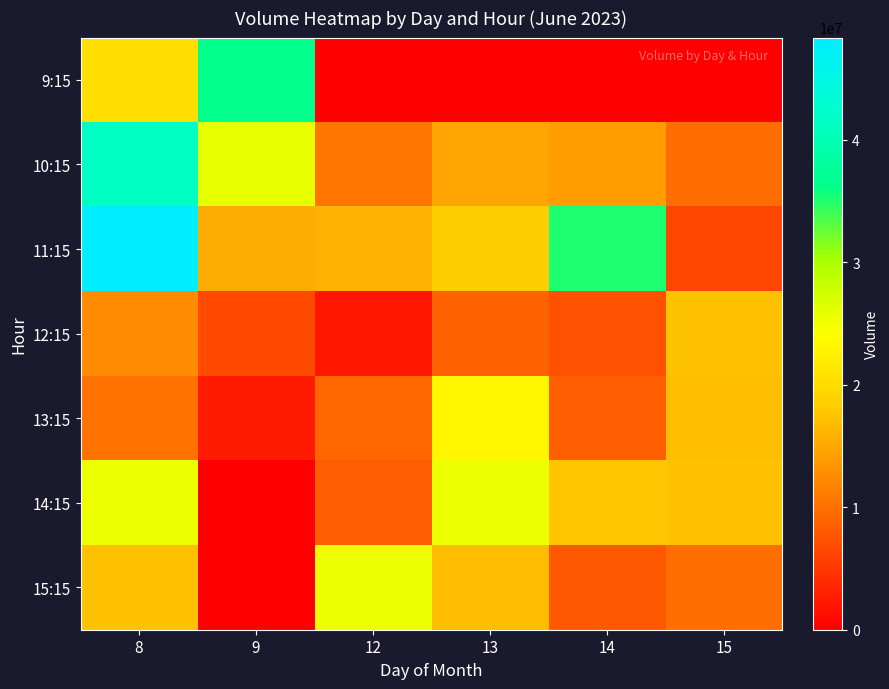

At which category does the chart reach its peak across all series?

8